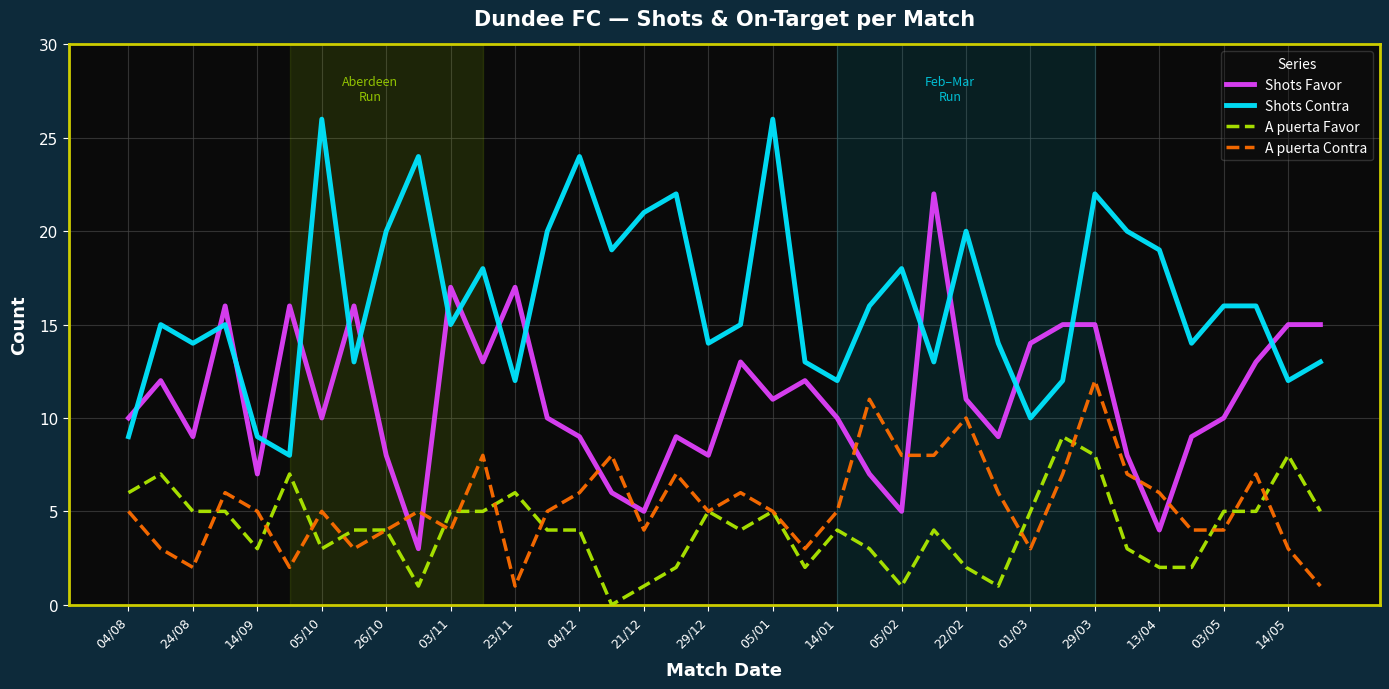

After their last crossing, which series has the higher values: A puerta Contra or Shots Favor?

Shots Favor